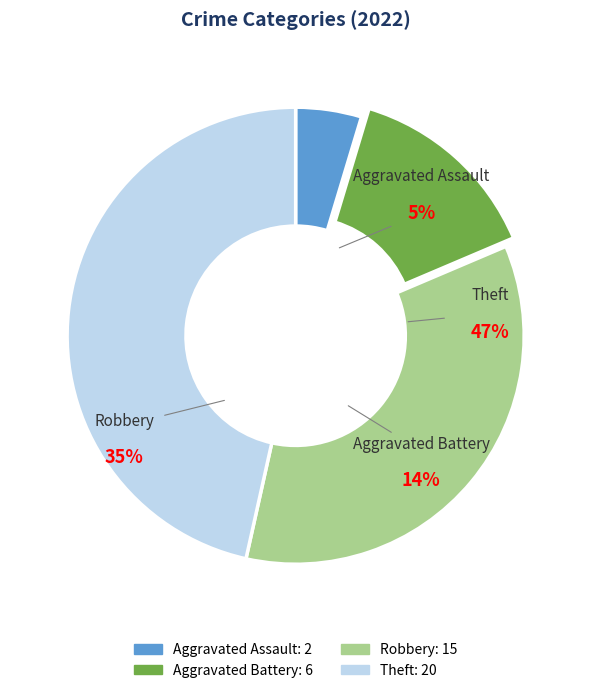

What is the largest slice in the pie chart?

Theft